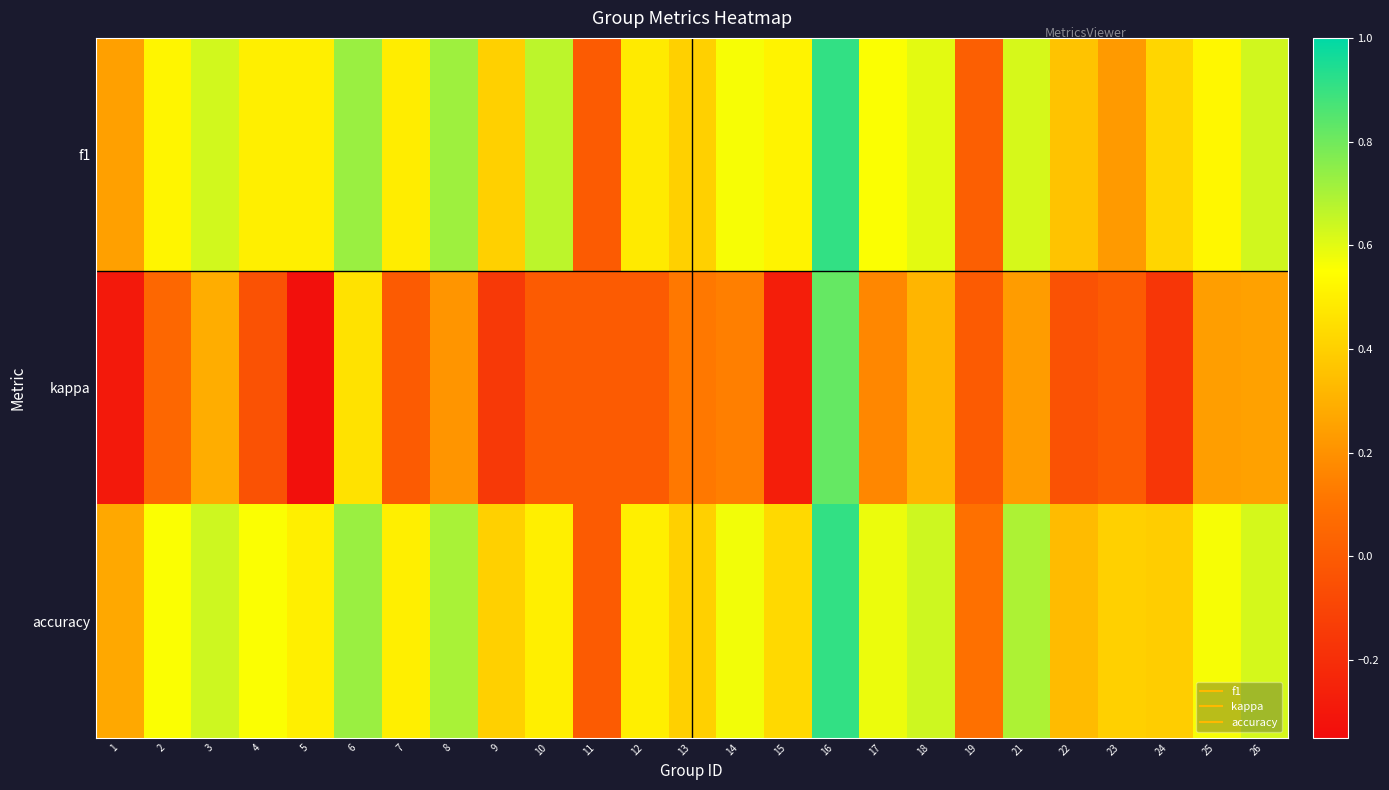

At how many categories does at least one series exceed 0?

24